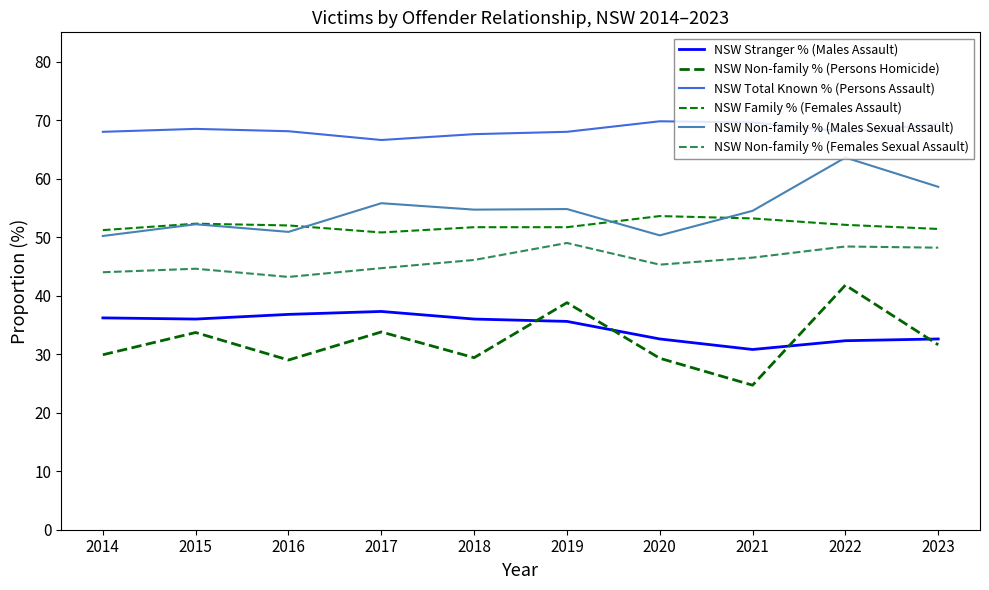

How many values in the NSW Non-family % (Persons Homicide) series exceed 31?

5